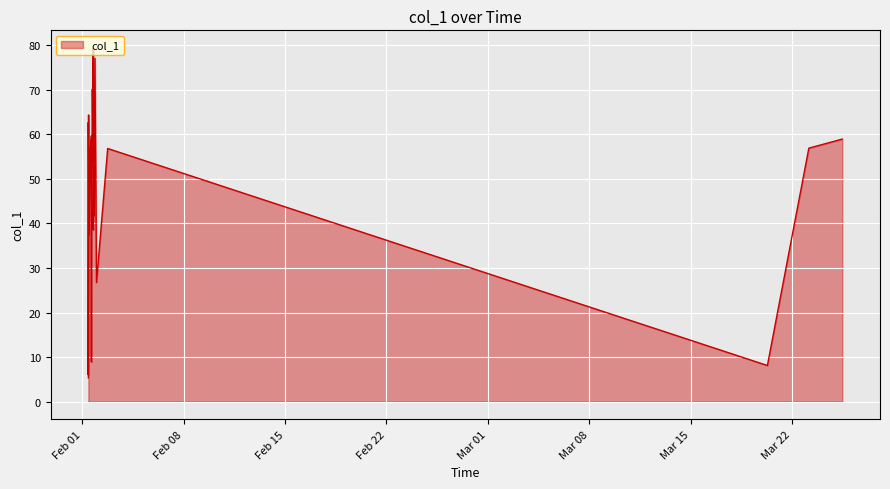

Between 2019-02-01 23:40:35 and 2019-02-01 13:02:22, which is larger?

2019-02-01 13:02:22